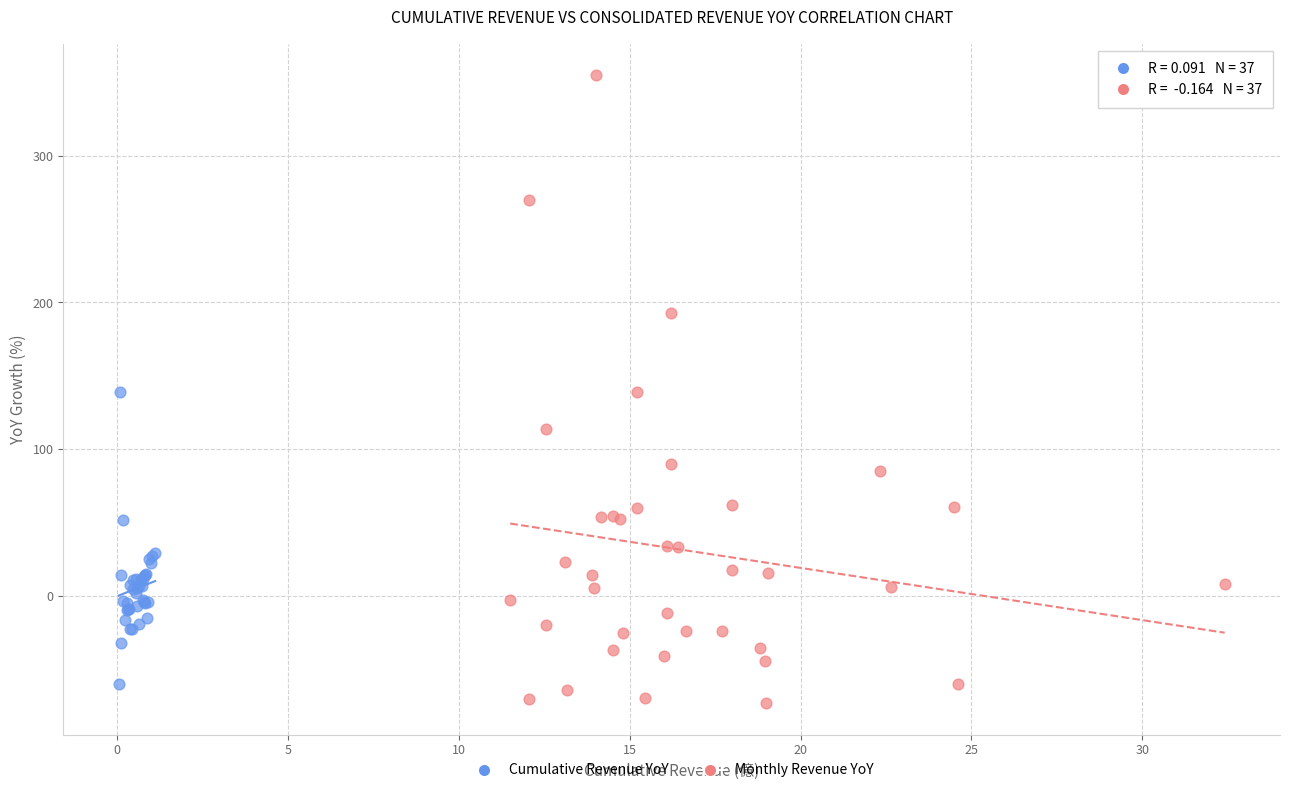

Which series contains the highest Y value?

Monthly Revenue YoY